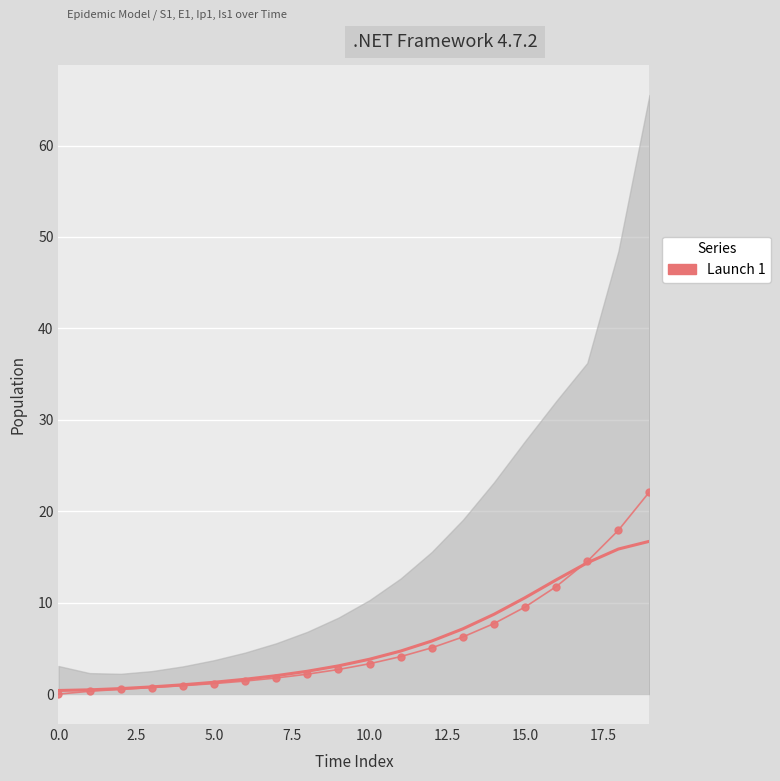

How many data points does each series have?

20